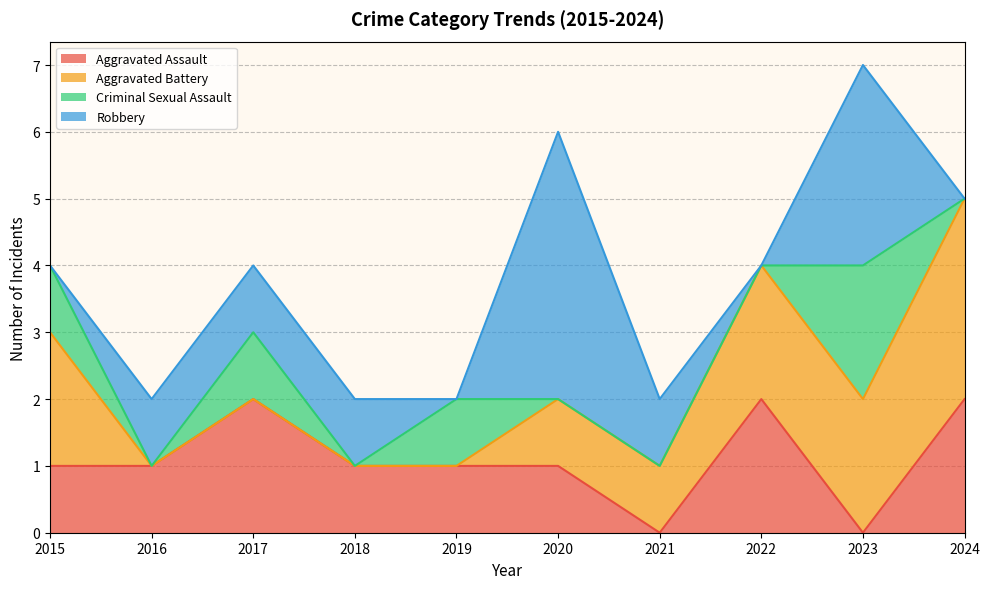

What are all the series names shown in the legend?

Aggravated Assault, Aggravated Battery, Criminal Sexual Assault, Robbery